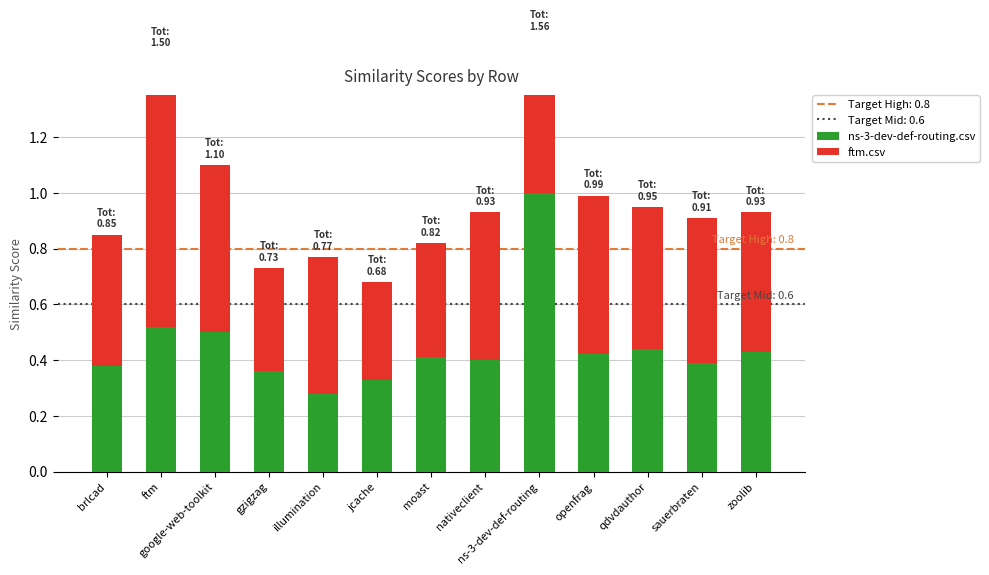

What is the value of the ns-3-dev-def-routing.csv bar at the 11th from the left?

0.4